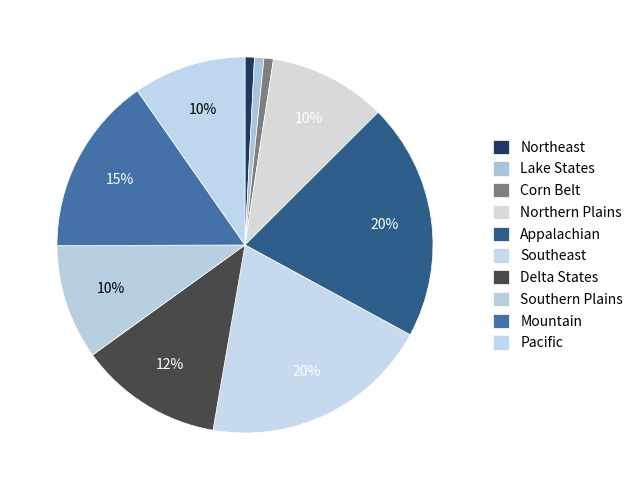

Count the number of slices in the pie.

10